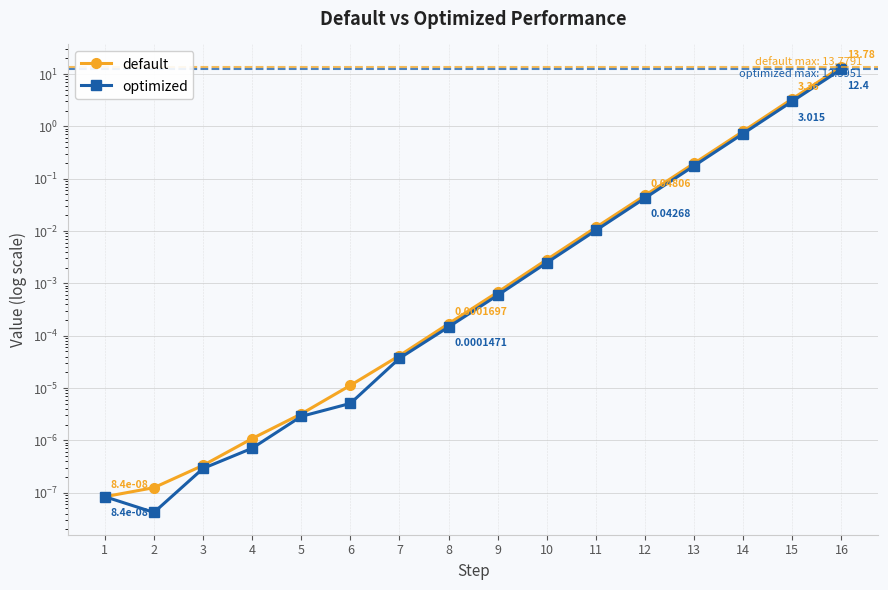

Is the value of optimized at 1 greater than the value of default at 7?

No